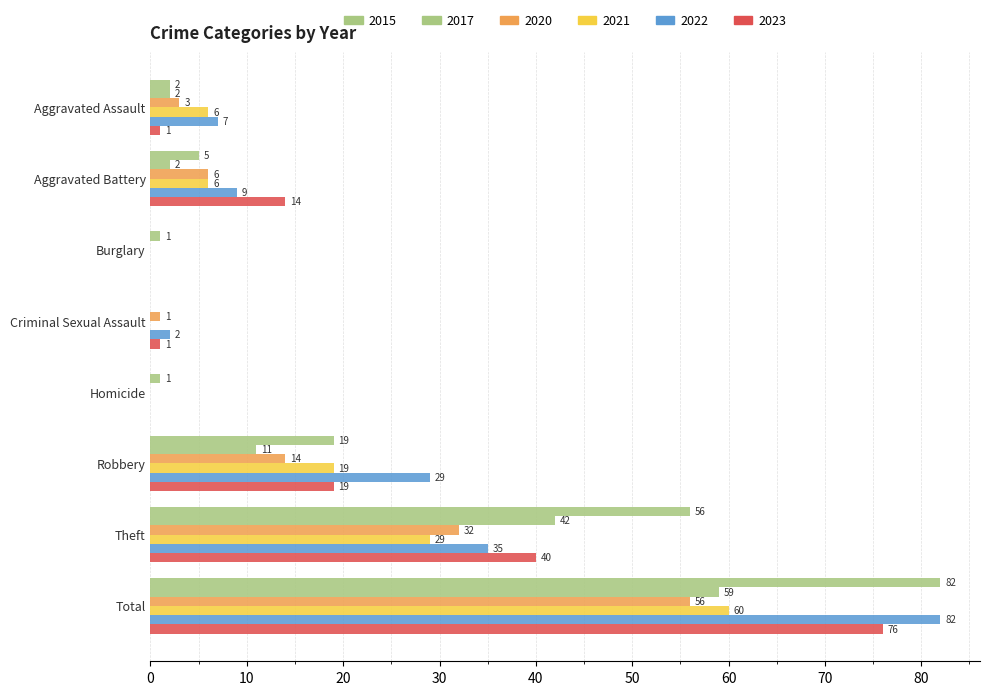

Reading left to right, what are all the values shown in this chart?

2017: Aggravated Assault=2	Aggravated Battery=2	Burglary=1	Criminal Sexual Assault=0	Homicide=1	Robbery=11	Theft=42	Total=59
2022: Aggravated Assault=7	Aggravated Battery=9	Burglary=0	Criminal Sexual Assault=2	Homicide=0	Robbery=29	Theft=35	Total=82
2020: Aggravated Assault=3	Aggravated Battery=6	Burglary=0	Criminal Sexual Assault=1	Homicide=0	Robbery=14	Theft=32	Total=56
2021: Aggravated Assault=6	Aggravated Battery=6	Burglary=0	Criminal Sexual Assault=0	Homicide=0	Robbery=19	Theft=29	Total=60
2023: Aggravated Assault=1	Aggravated Battery=14	Burglary=0	Criminal Sexual Assault=1	Homicide=0	Robbery=19	Theft=40	Total=76
2015: Aggravated Assault=2	Aggravated Battery=5	Burglary=0	Criminal Sexual Assault=0	Homicide=0	Robbery=19	Theft=56	Total=82